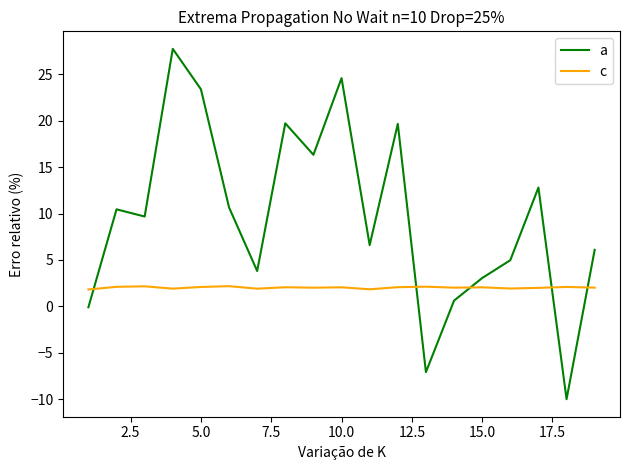

What is the greatest value displayed?

27.7